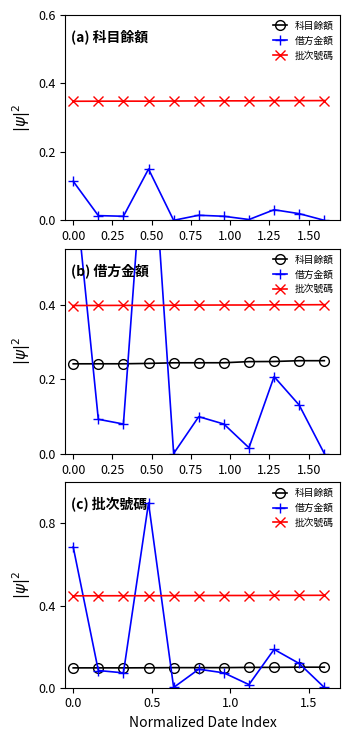

Between 0.00 and 1.50, which is larger?

1.50